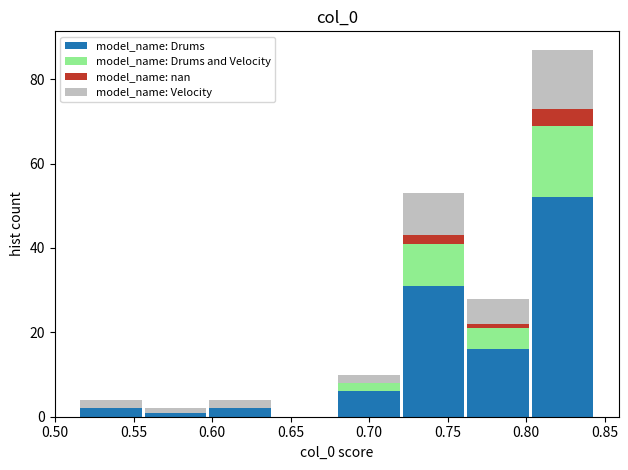

Reading left to right, list every stacked bar in this chart as the range it spans on the x-axis followed by its total height. Neither the bar edges nor the heights are printed on the chart, so give them approximately, as read against the axes.

0.515 to 0.555: 4
0.555 to 0.595: 2
0.595 to 0.640: 4
0.640 to 0.680: 0
0.680 to 0.720: 10
0.720 to 0.760: 54
0.760 to 0.805: 28
0.805 to 0.845: 88